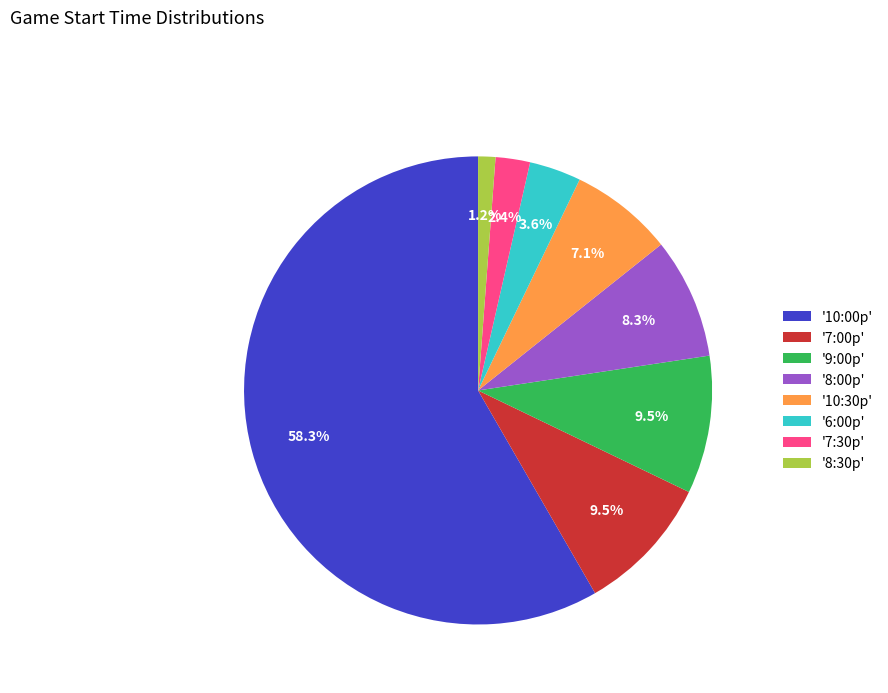

Which slice is the largest?

'10:00p'